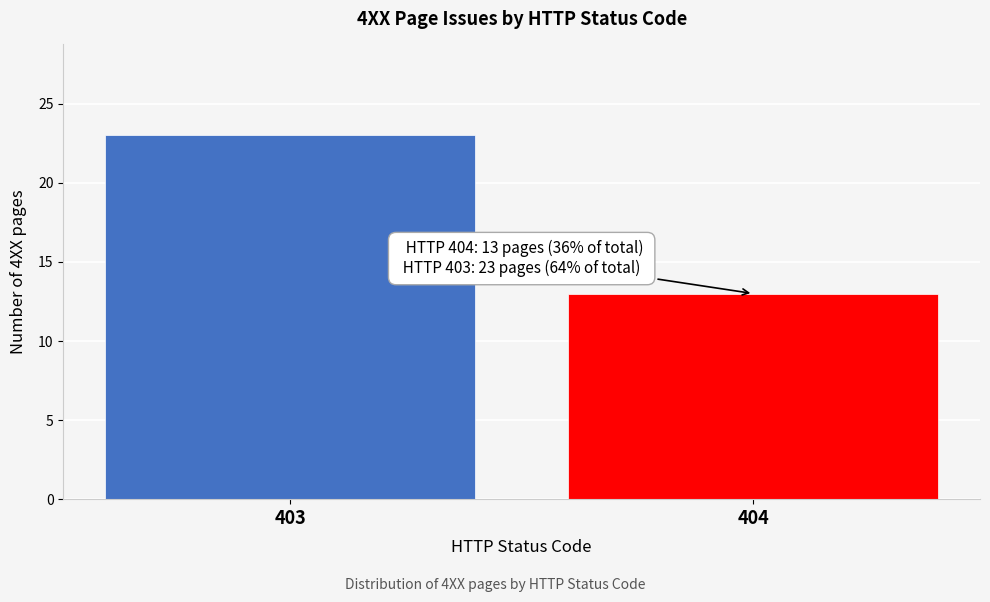

Reading left to right, transcribe all the data shown in this chart.

403=23	404=13